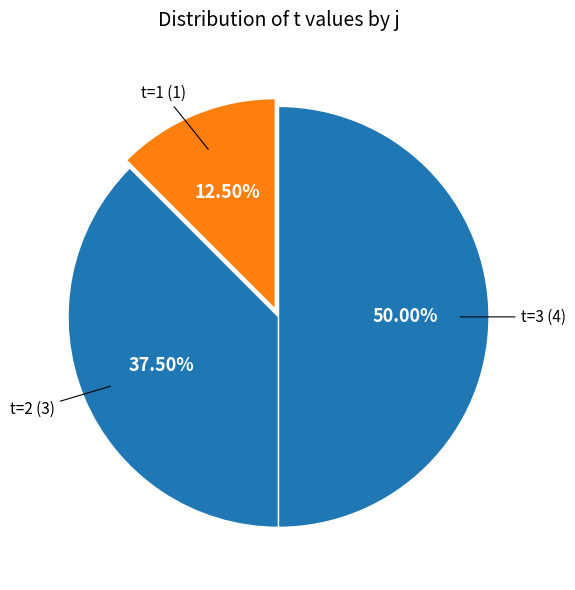

Which category has the biggest portion of the pie?

3